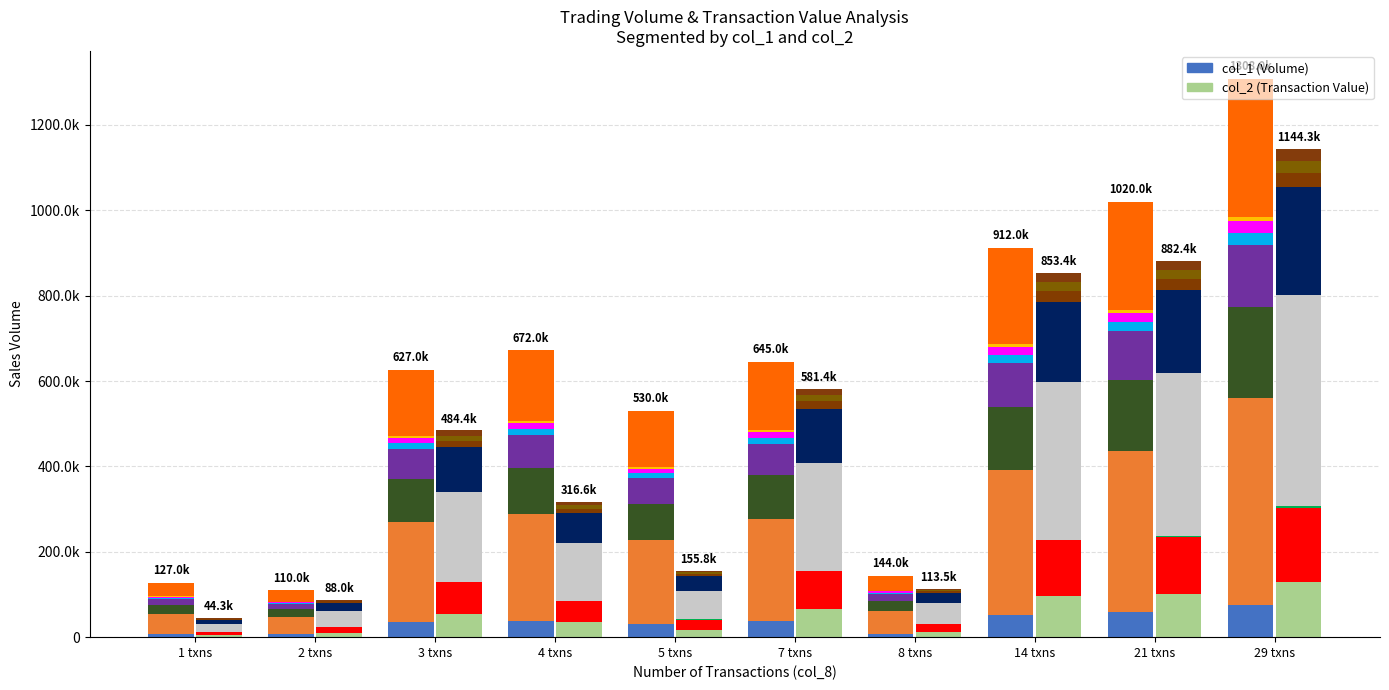

Rank the series at 21 txns from highest to lowest value.

col_2 seg1, col_1 seg1